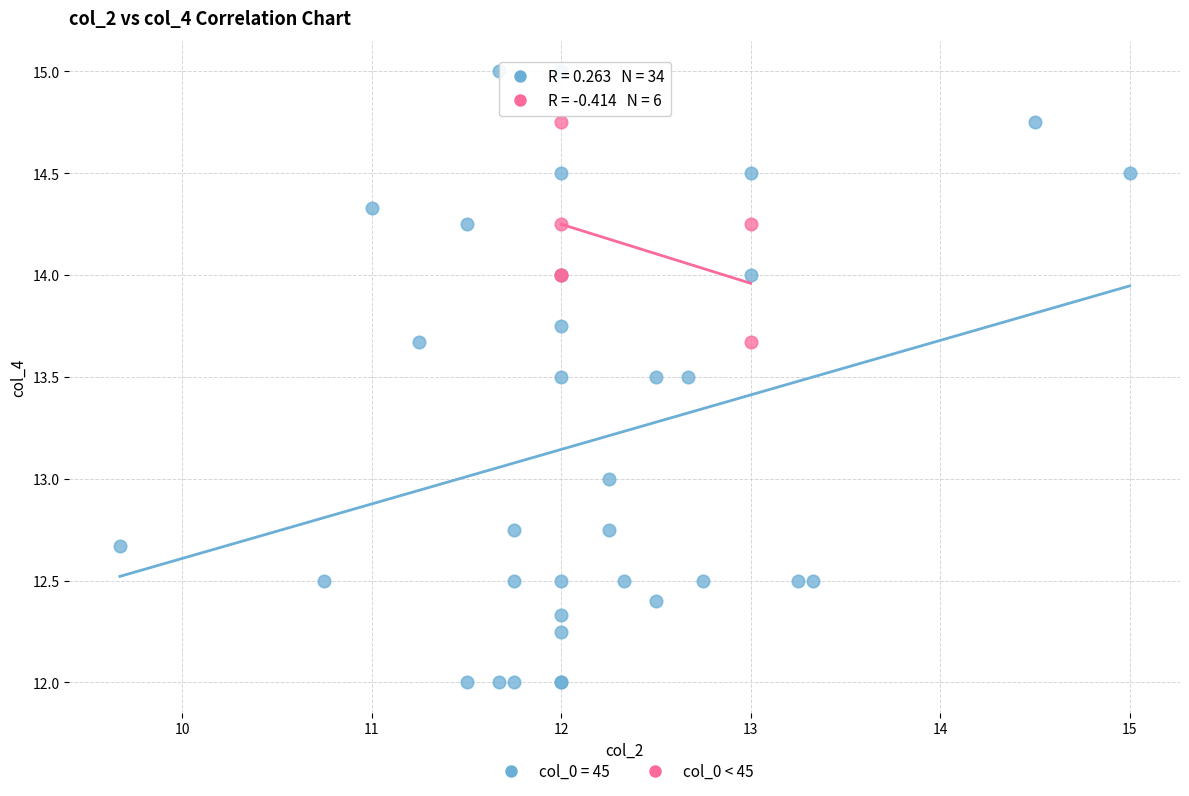

Which series reaches the minimum Y coordinate?

col_0 = 45